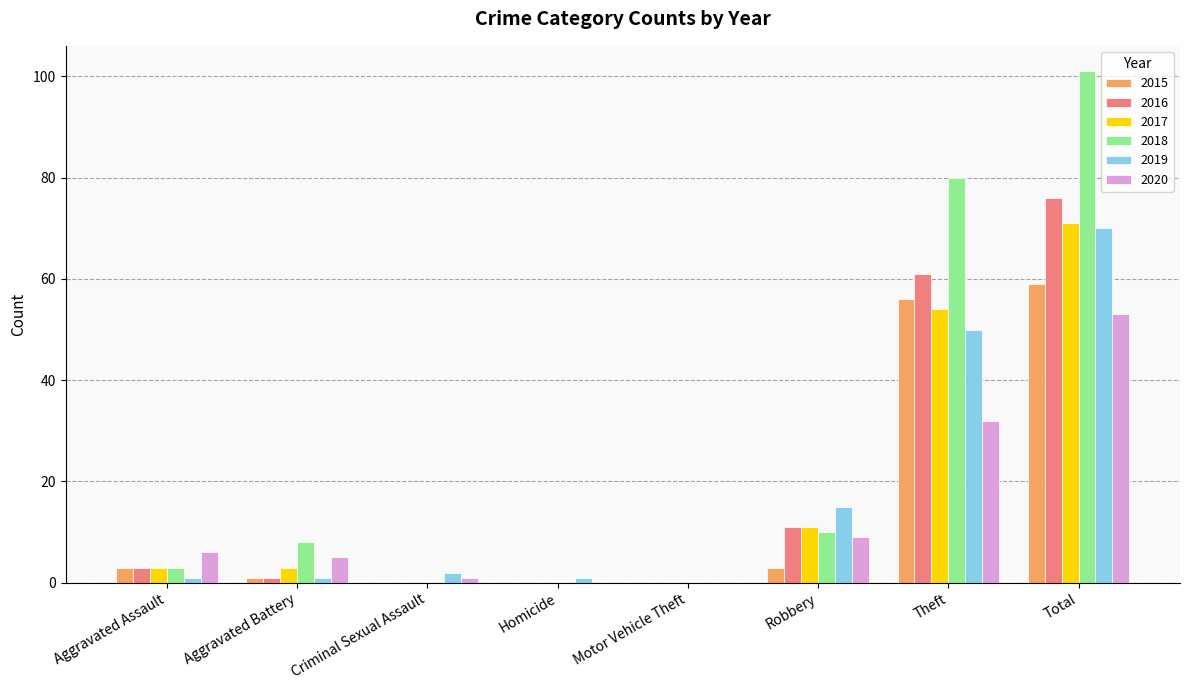

Read the 2019 value at Aggravated Assault.

1